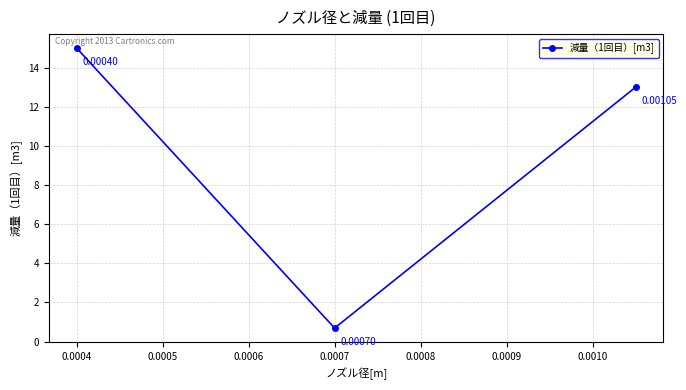

What is the maximum value shown in the chart?

15.0